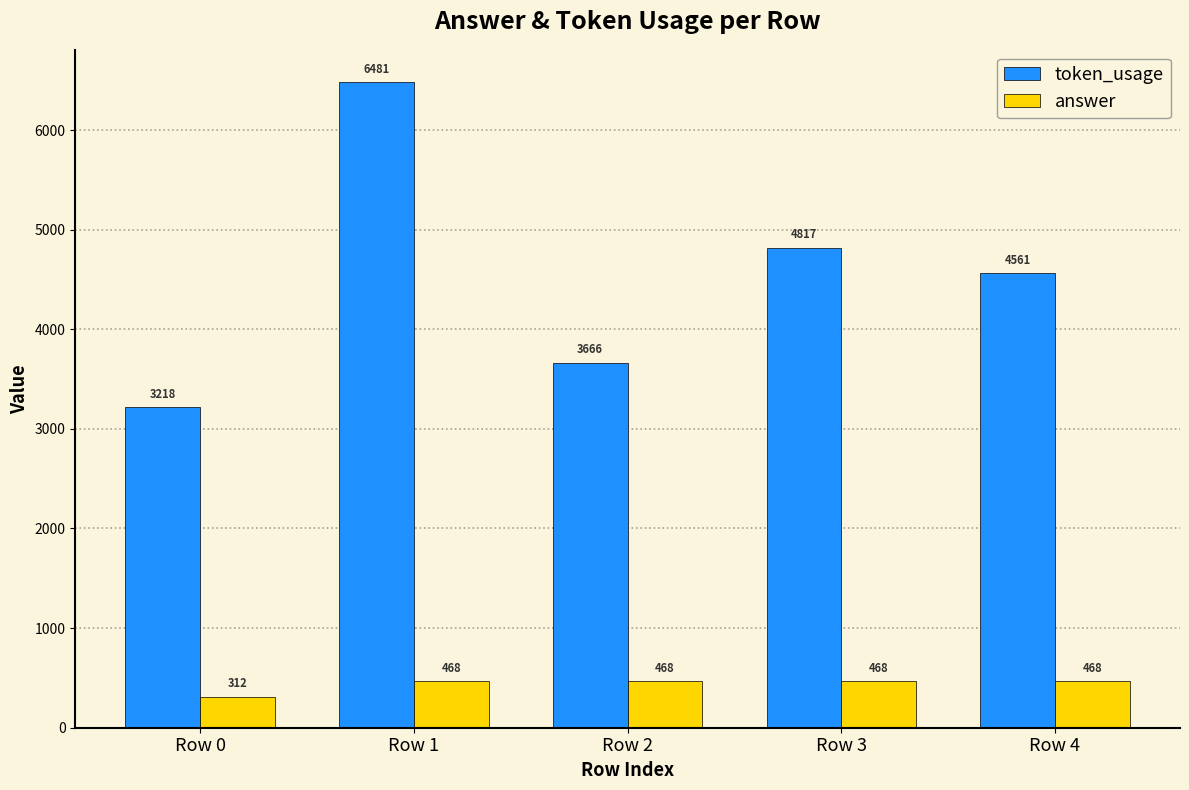

Reading right to left, what are all the values shown in this chart?

token_usage: 4561	4817	3666	6481	3218
answer: 468	468	468	468	312